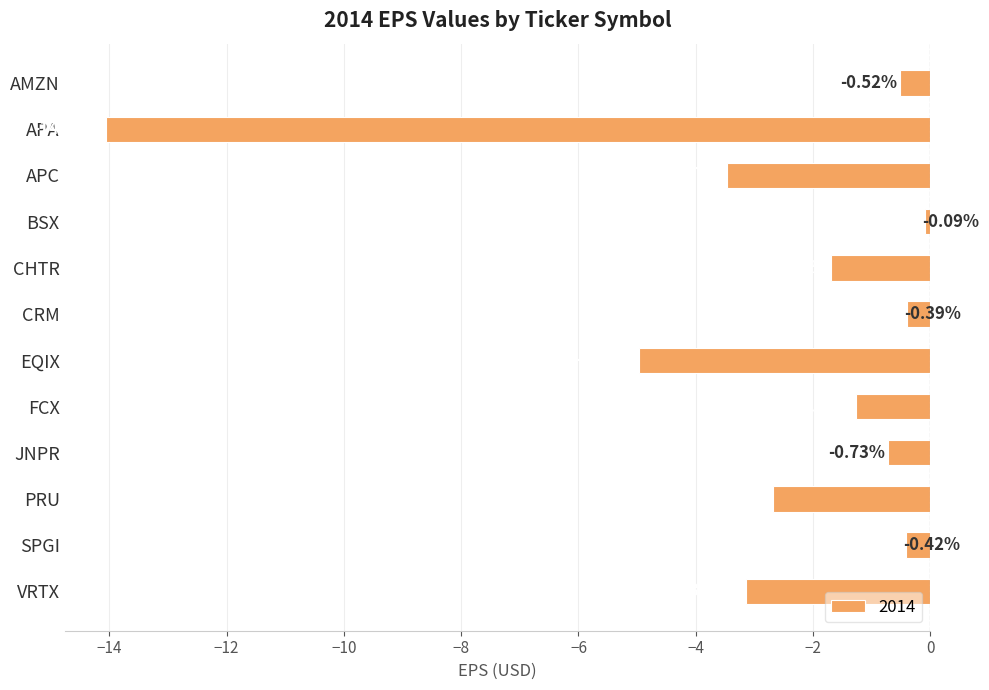

Between APA and CRM, which is larger?

CRM